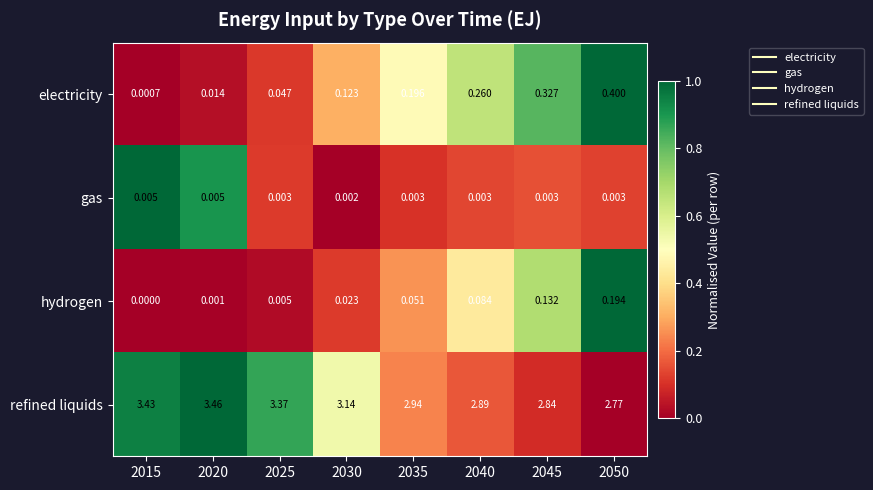

Which series changed the most between 2020 and 2045?

refined liquids